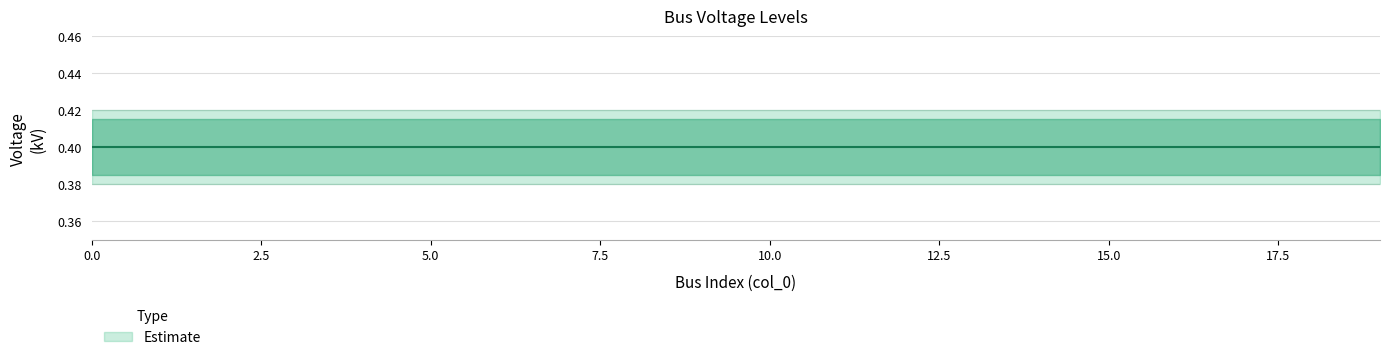

The vn_kv_upper series shows 0.4 at 0. True or false?

True